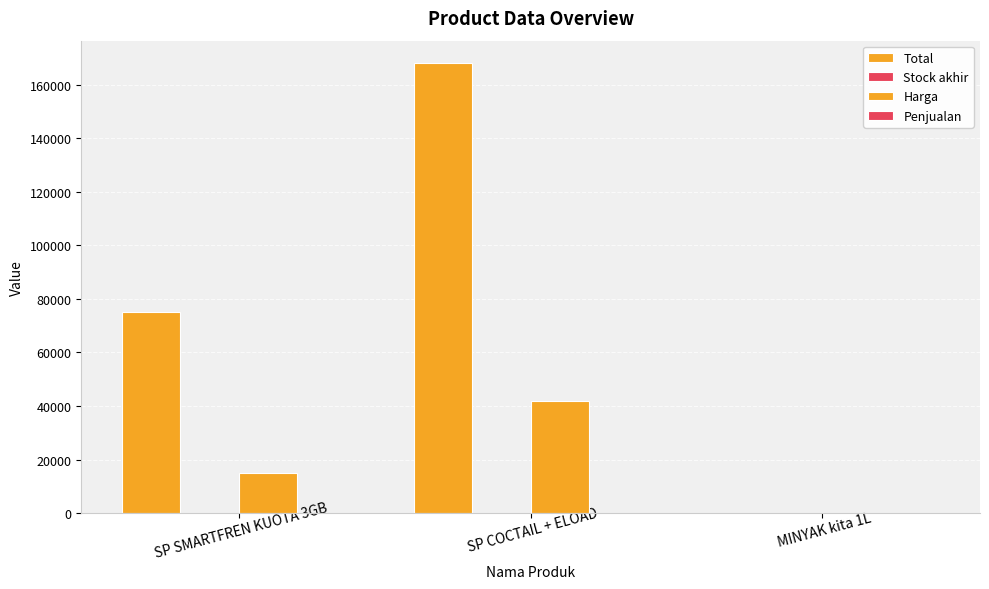

What is the label of the 3rd bar from the left?

MINYAK kita 1L